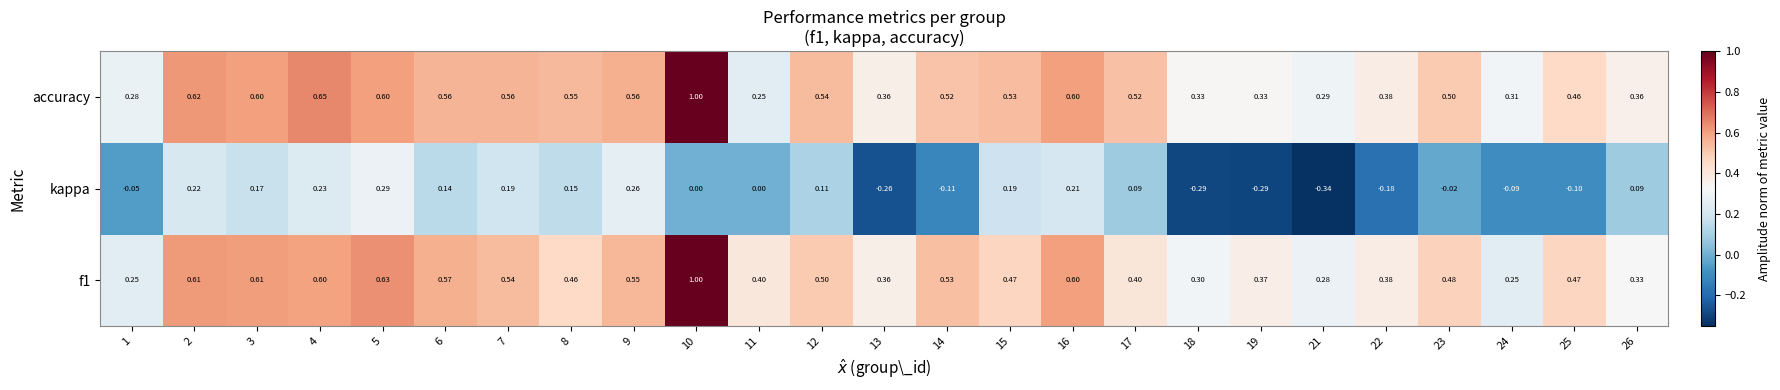

Rank the series at 23 from highest to lowest value.

accuracy, f1, kappa